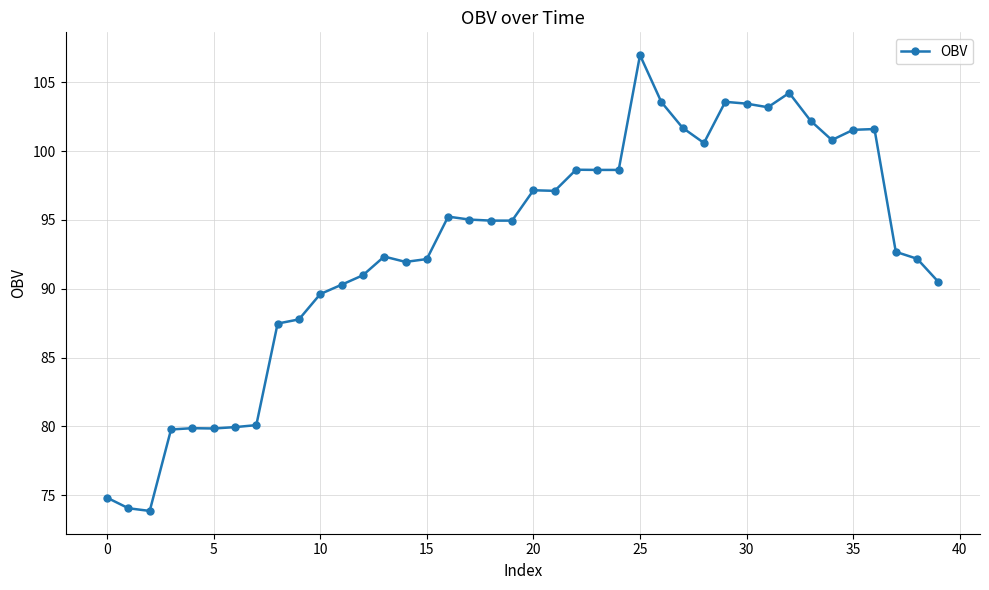

What is the value of the 32nd point from the left?

103.2